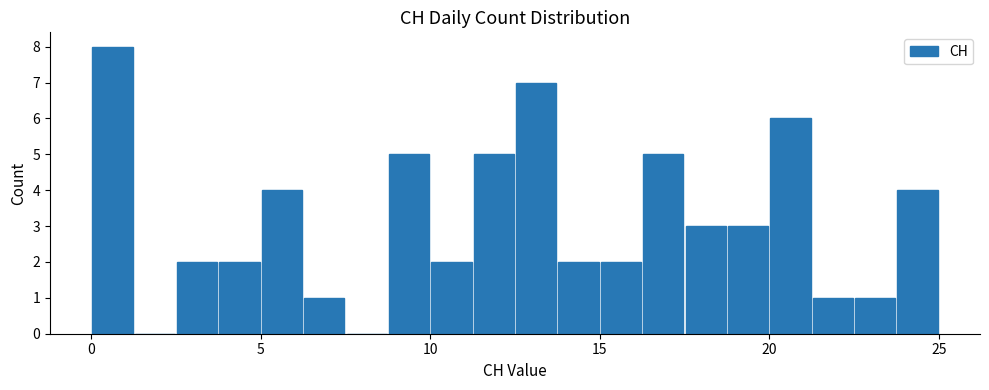

Around what value on the x-axis is the tallest bar? Give the approximate position of its centre, as read against the axis.

0.5